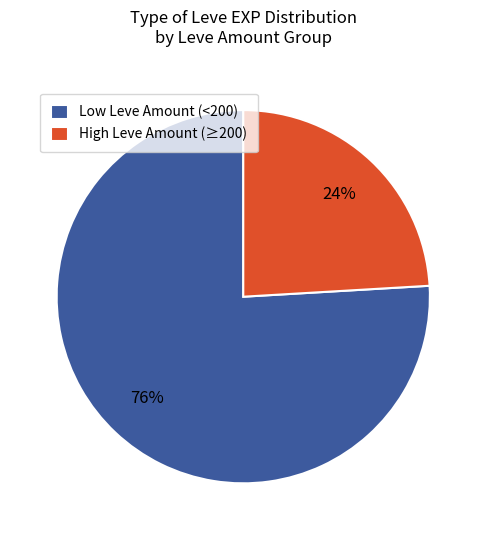

The Low Leve Amount (<200) slice represents 83% of the pie. True or false?

False